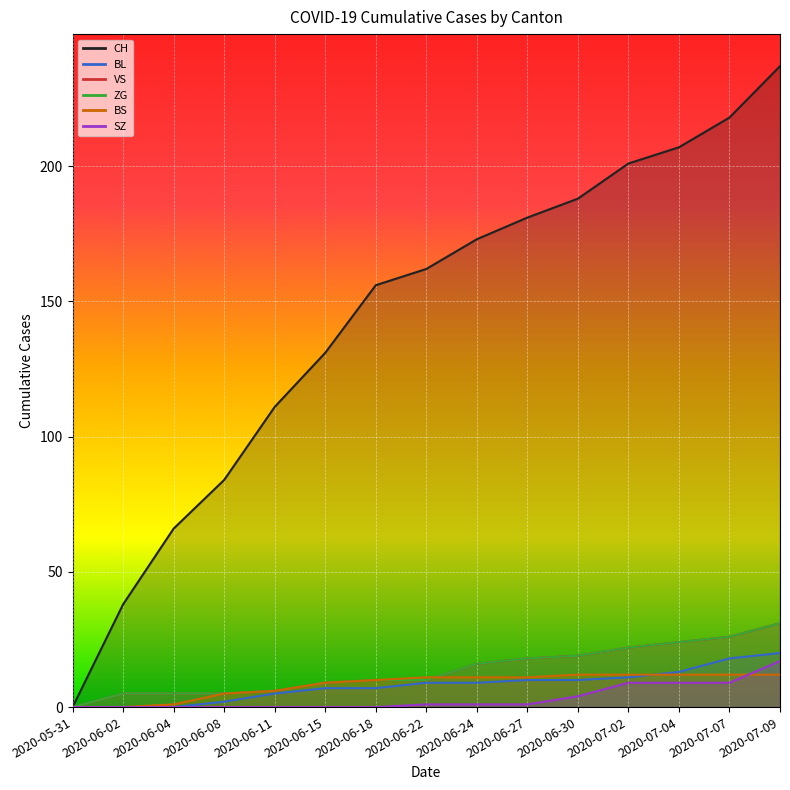

How many lines are shown in the chart?

6